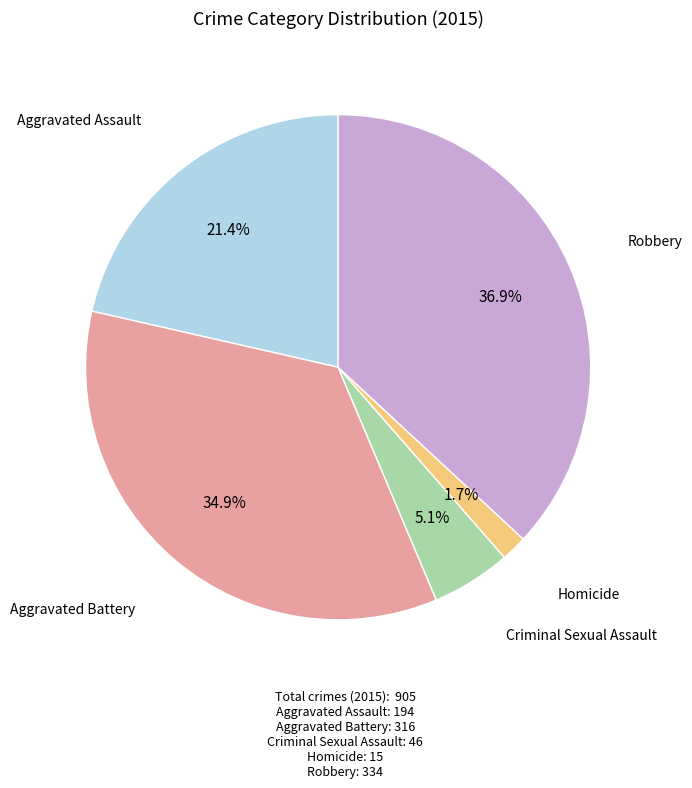

Does any single category account for the majority?

No